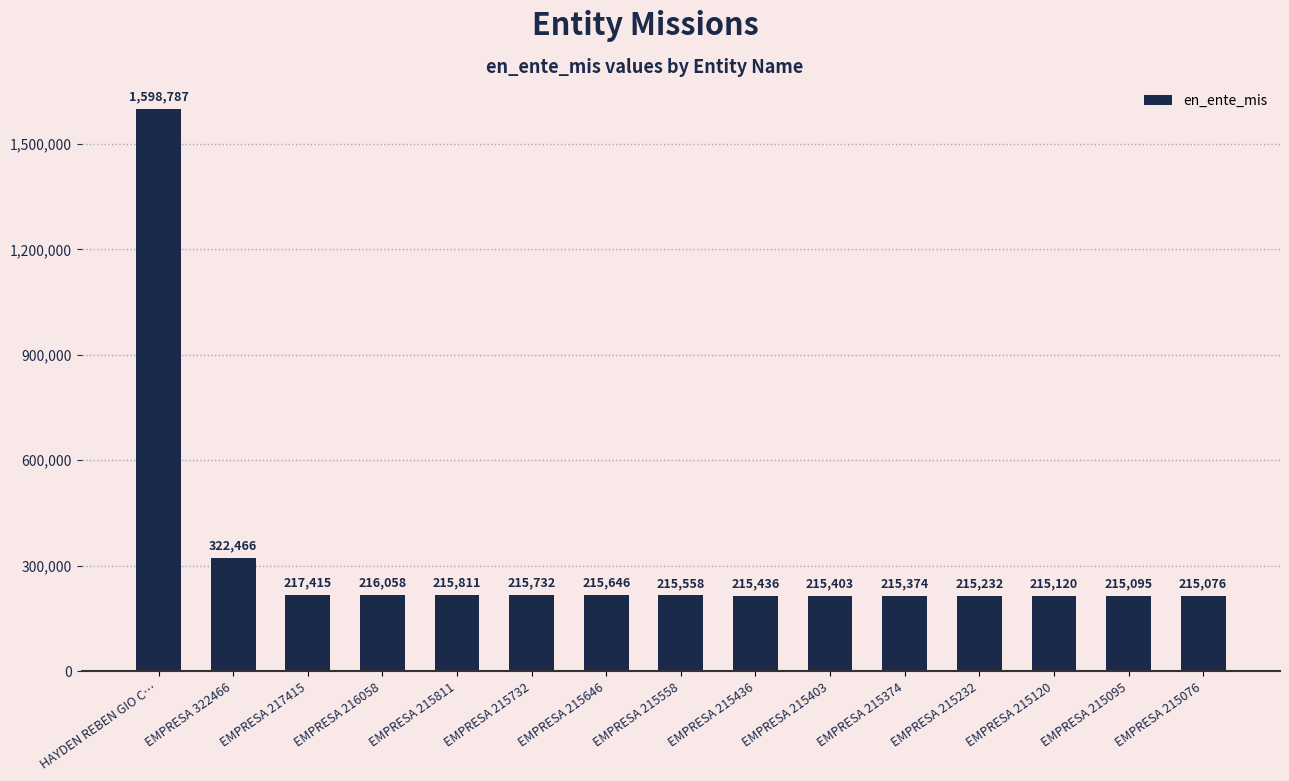

Rank the categories by value from lowest to highest.

EMPRESA 215076, EMPRESA 215095, EMPRESA 215120, EMPRESA 215232, EMPRESA 215374, EMPRESA 215403, EMPRESA 215436, EMPRESA 215558, EMPRESA 215646, EMPRESA 215732, EMPRESA 215811, EMPRESA 216058, EMPRESA 217415, EMPRESA 322466, HAYDEN REBEN GIO C…